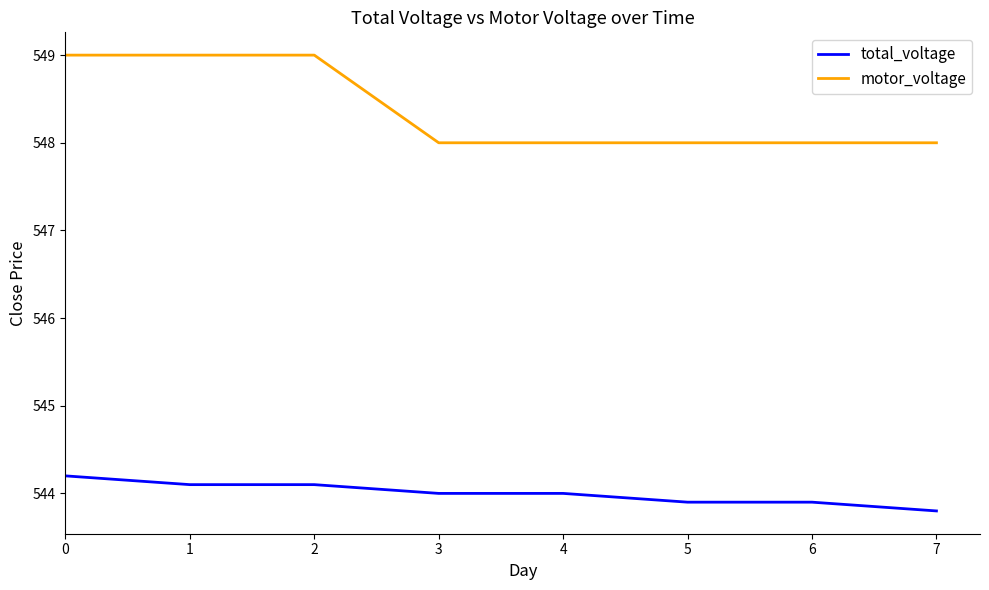

Is the value of motor_voltage at 6 greater than the value of total_voltage at 4?

Yes